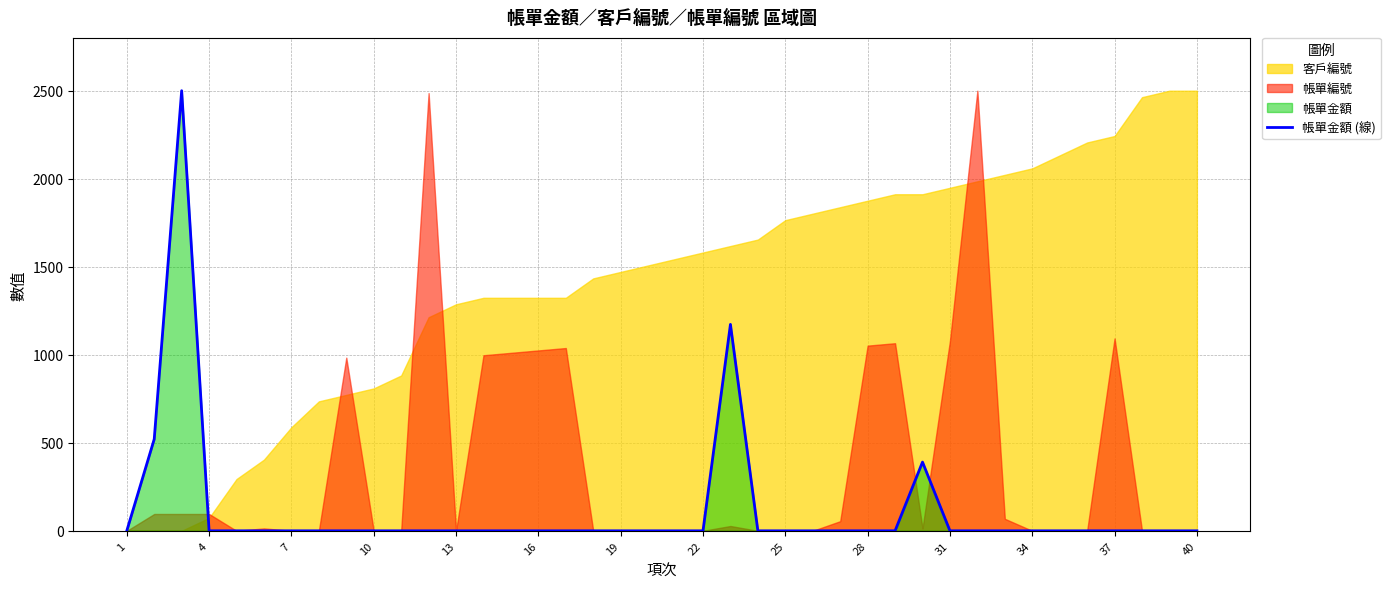

The value of 帳單金額 (線) at 22 is 1092.0. True or false?

False